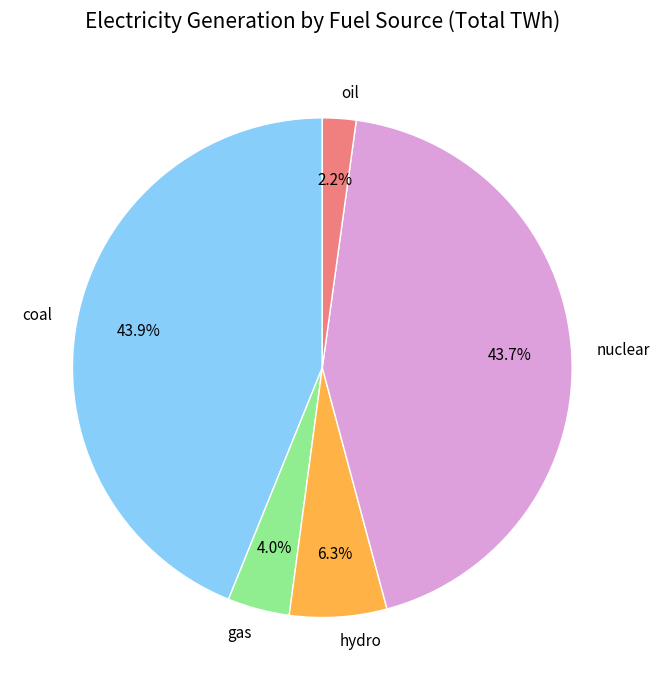

Which category has the smallest portion of the pie?

oil